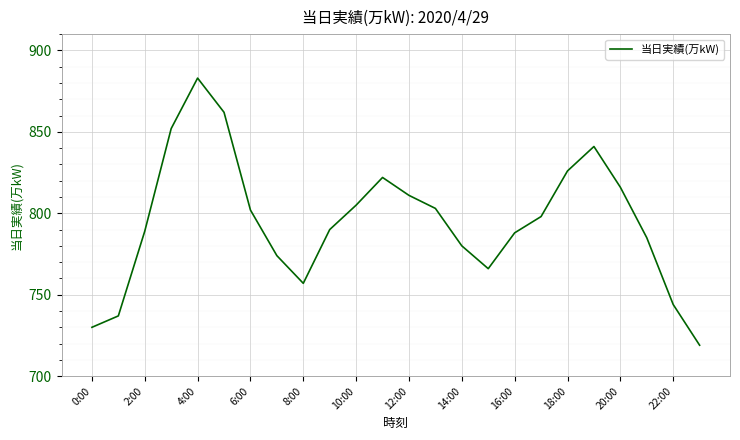

What is the smallest value displayed?

719